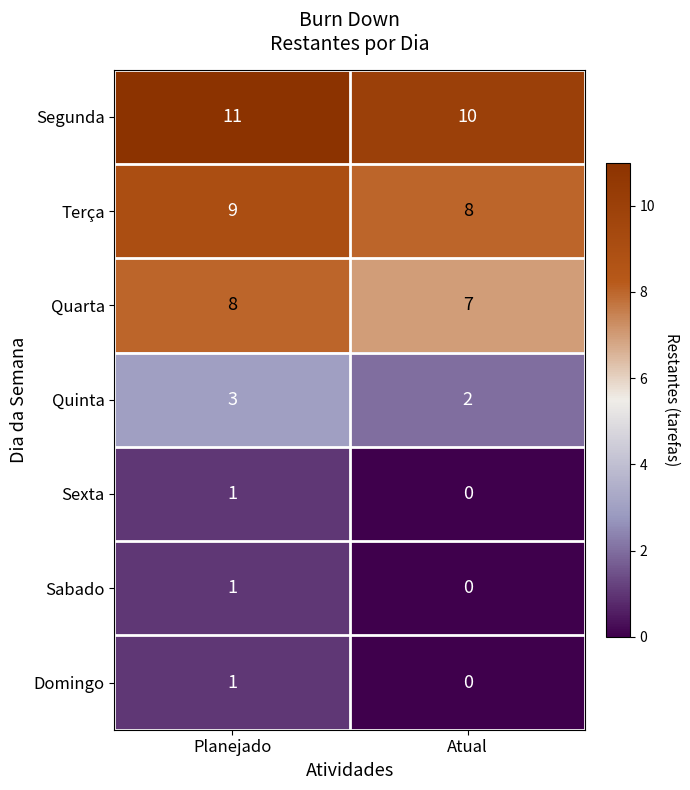

What is the spread (max minus min) of values at Atual?

10